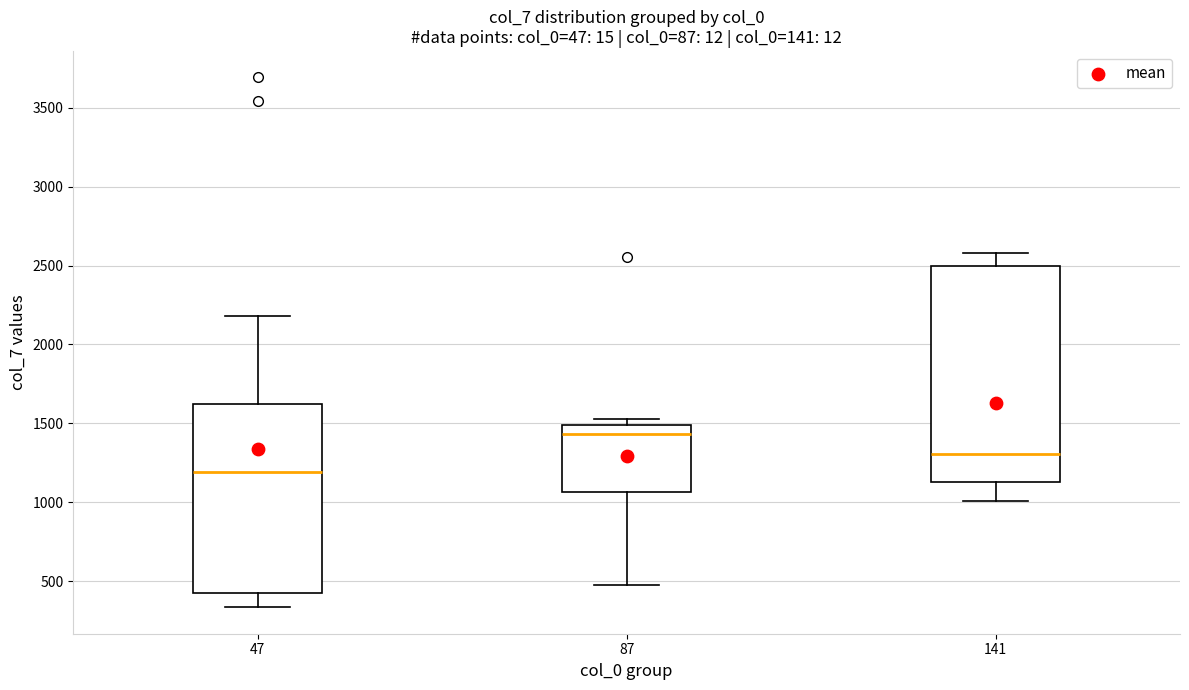

Which box's median line is the highest?

87